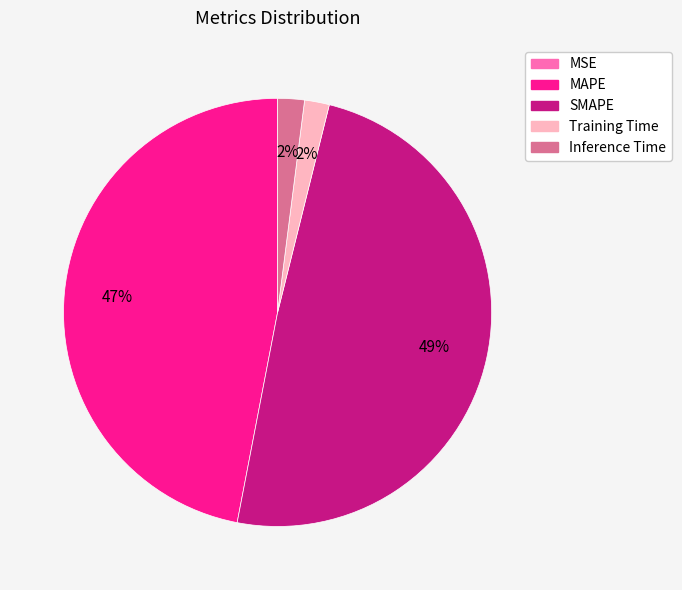

Combined, do SMAPE and MAPE account for over 50%?

Yes